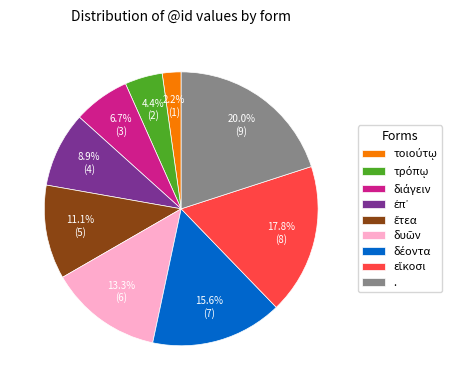

What is the largest slice in the pie chart?

.